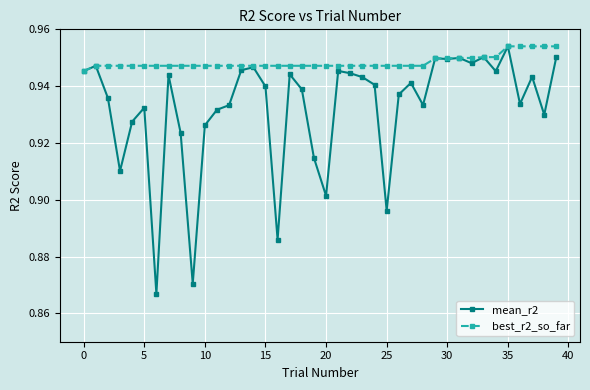

How many best_r2_so_far values are between 0 and 1?

40